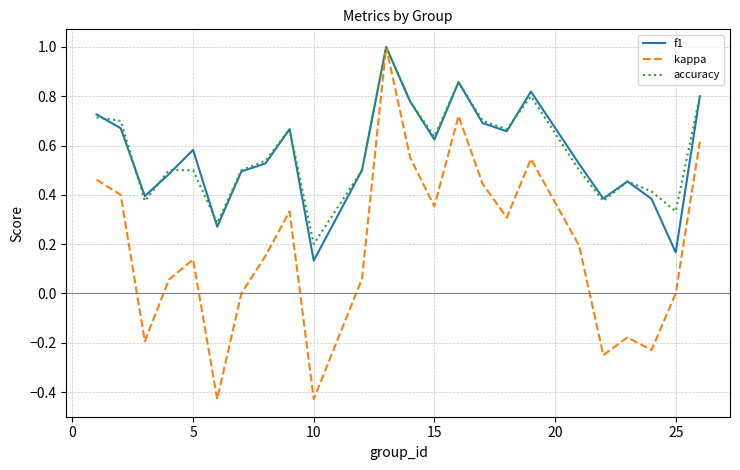

Count the f1 values in the range 0 to 1.

24